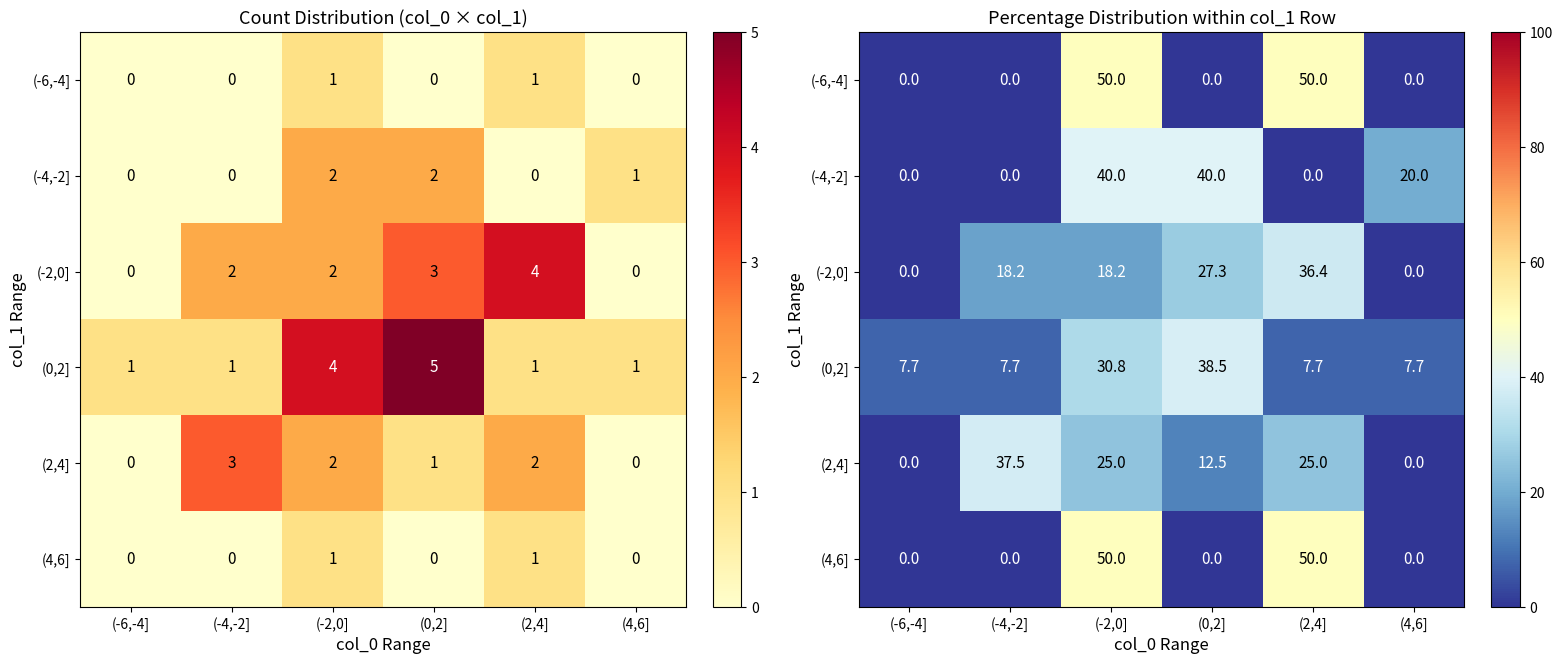

How many data points in (2,4] are above 25?

1